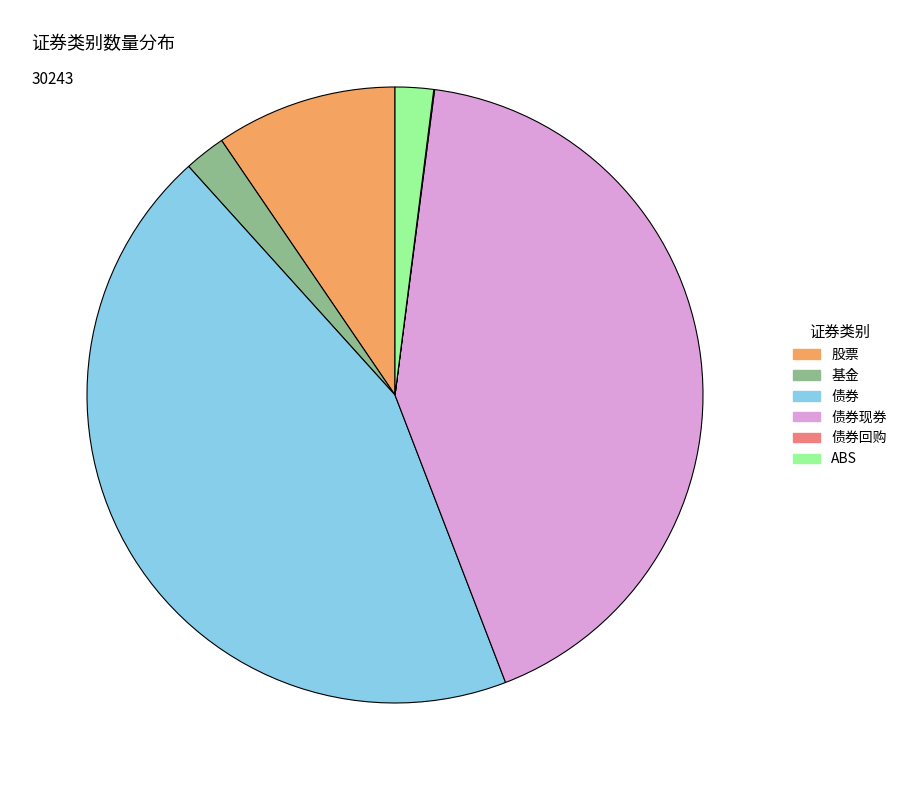

Is there any slice that represents more than half of the pie?

No